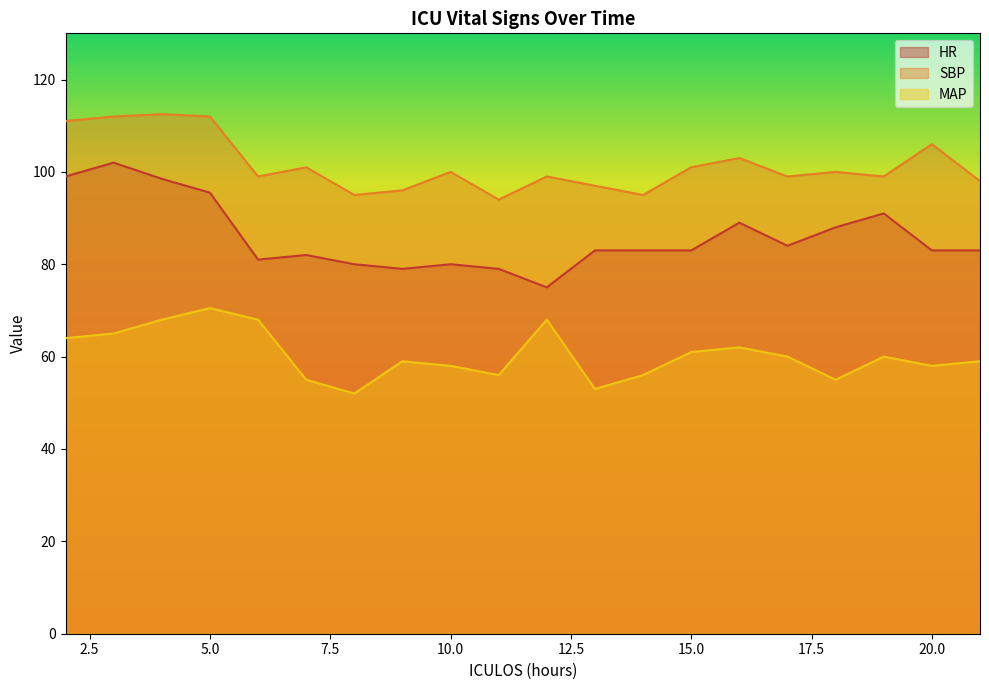

Is it true that SBP equals 164.5 at 18?

False